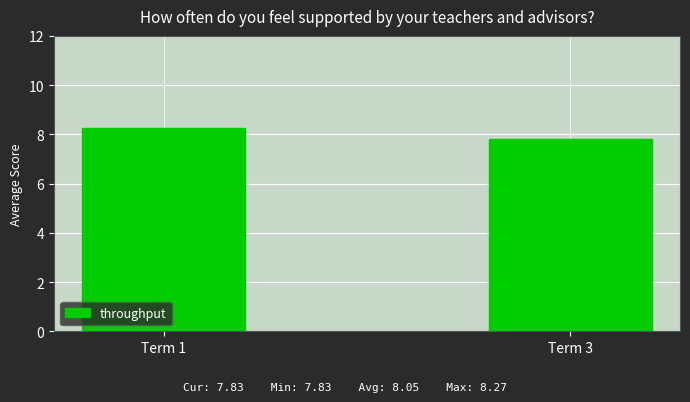

List the labels in order of value, largest first.

Term 1, Term 3